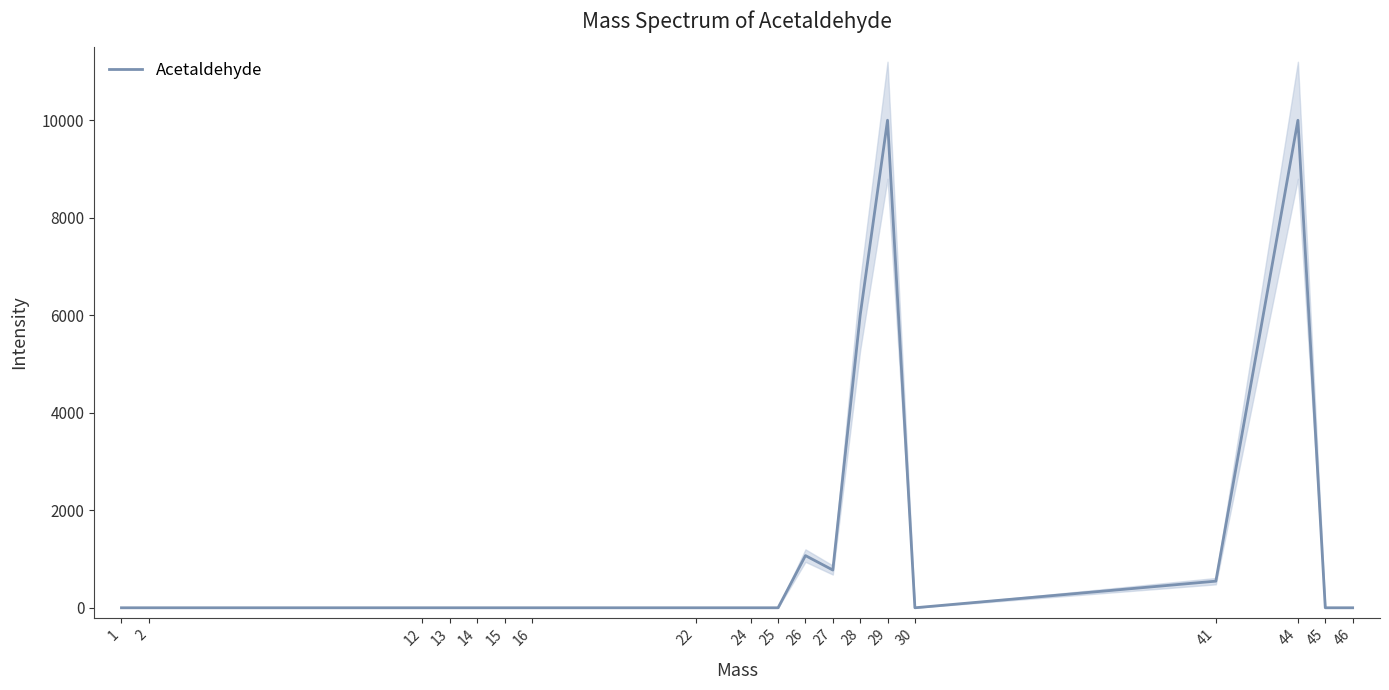

What is the difference between the maximum and minimum values?

9999